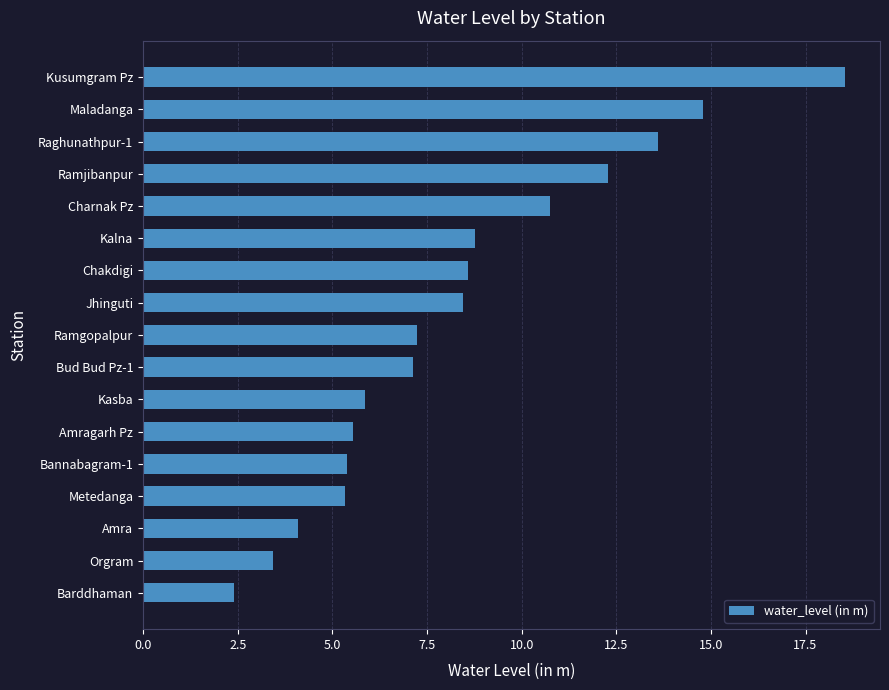

What is the ratio of the value at Kalna to the value at Ramjibanpur?

0.7